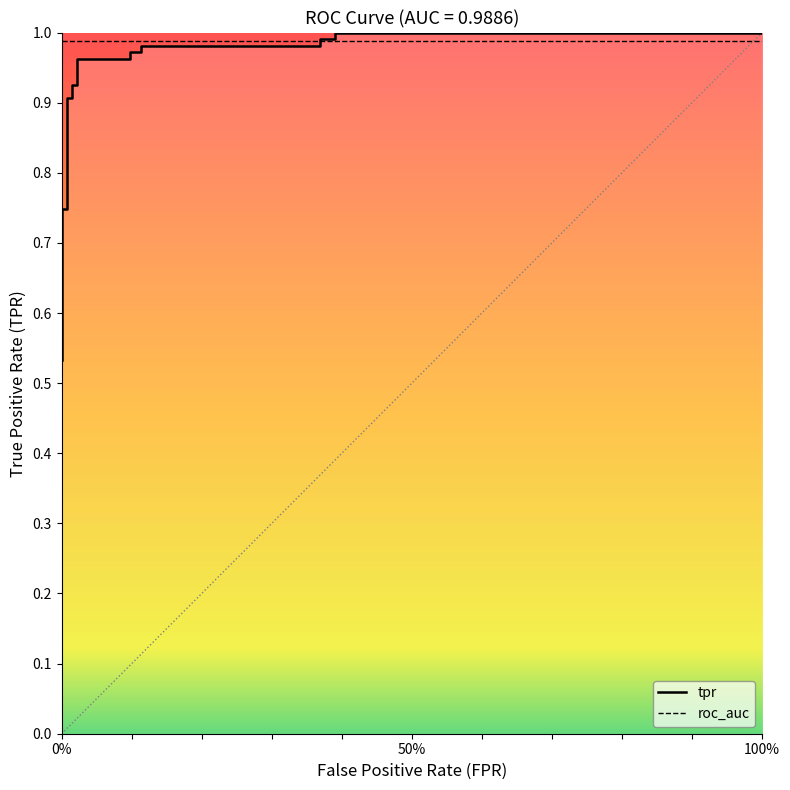

Is it true that the value at 21 is 1.4?

False